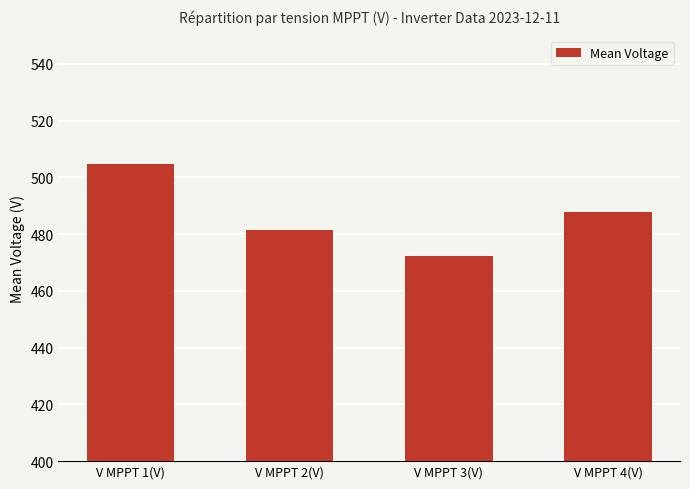

What is the maximum value shown in the chart?

504.9